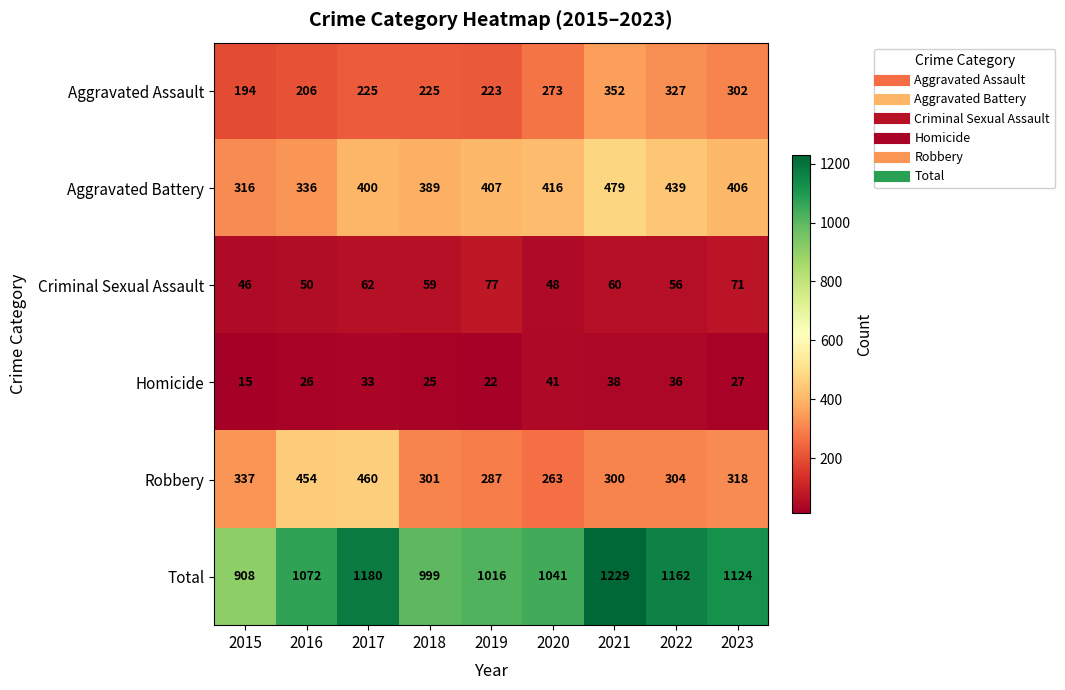

Between 2017 and 2020, which series saw the biggest shift?

Robbery